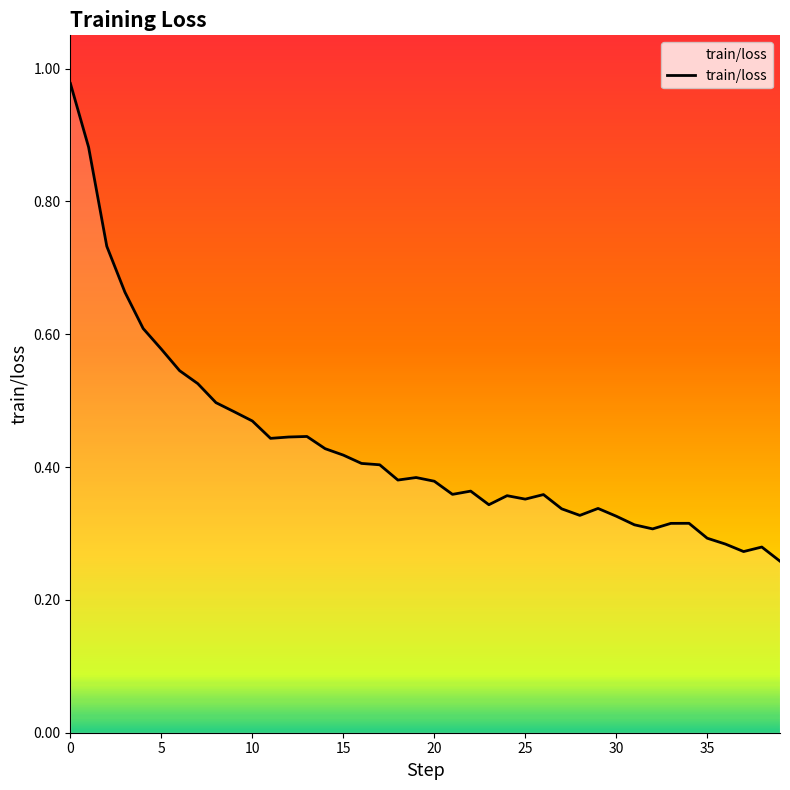

How many interior local valleys (lower than both neighbors) does the data have?

8